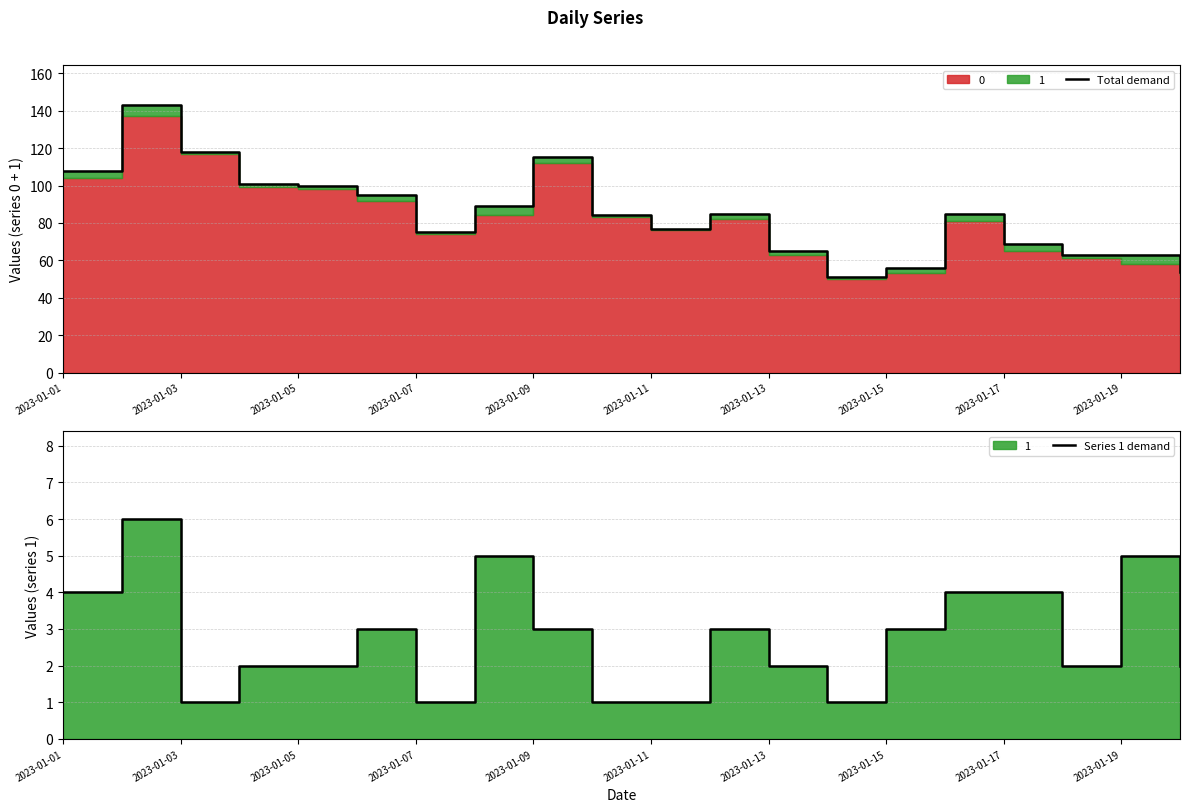

What position from the right is 2023-01-17?

4